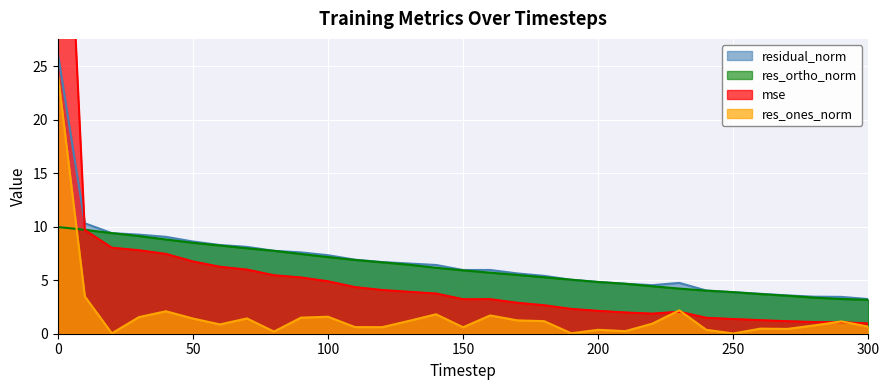

Which series changed the most between 150 and 210?

residual_norm